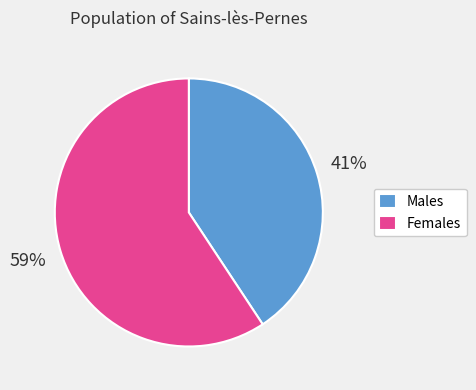

Is it true that Females is 45% of the pie?

False